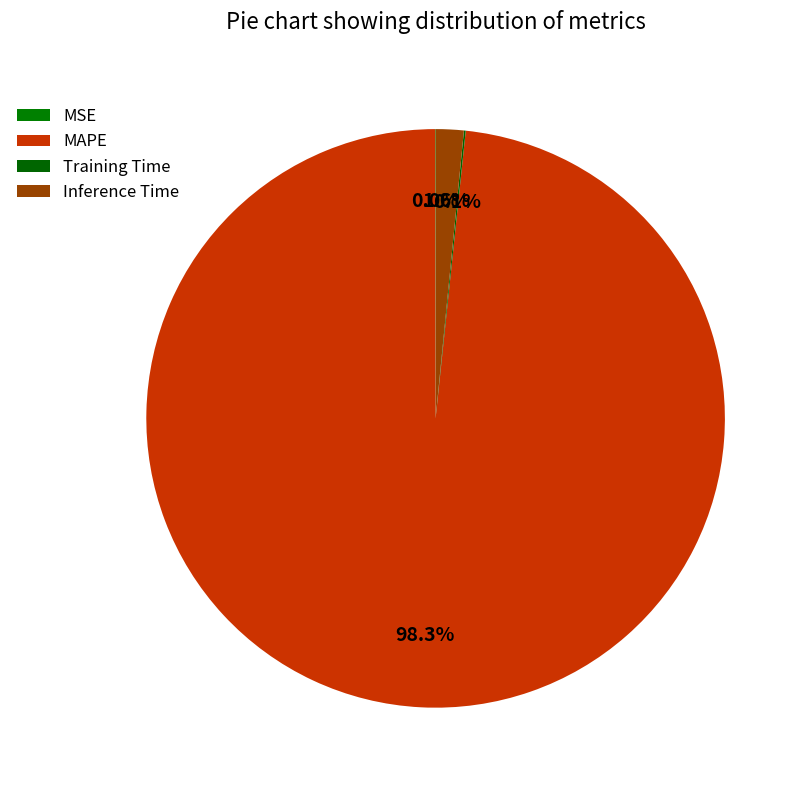

True or false: Inference Time accounts for 2% of the total.

True